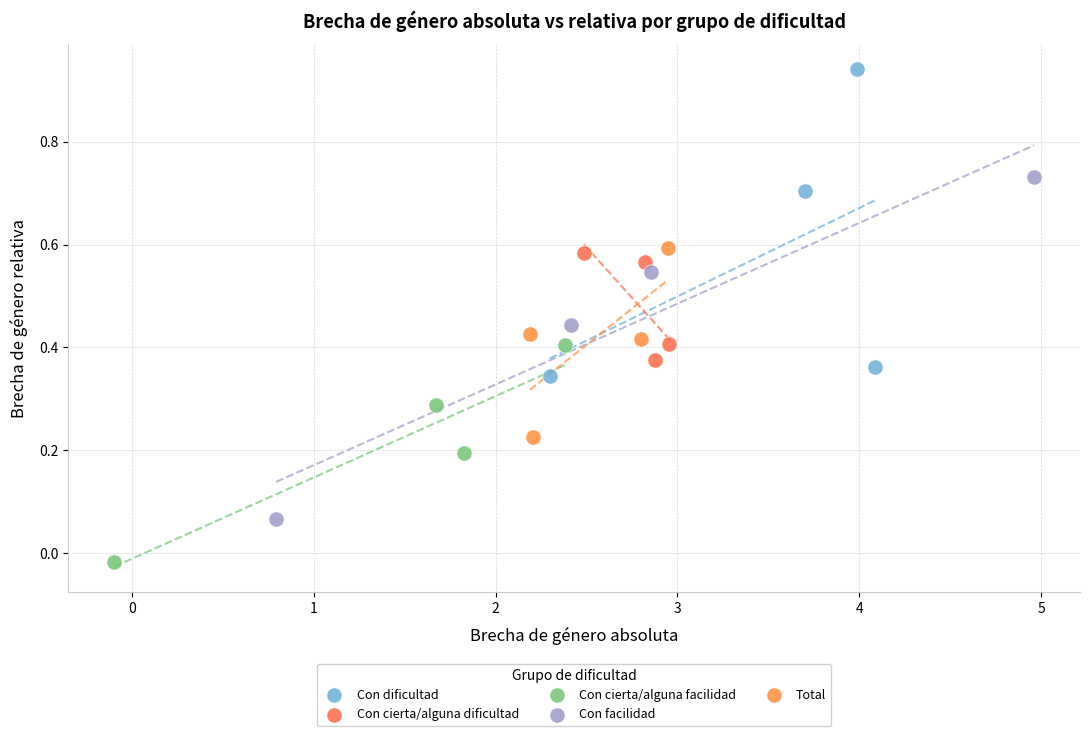

Which series contains the highest Y value?

Con dificultad